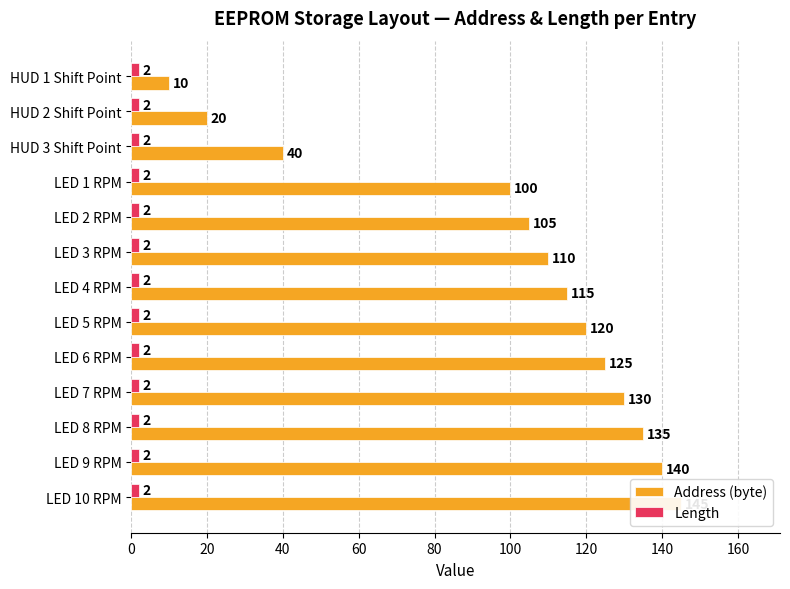

What position from the right is 0?

13